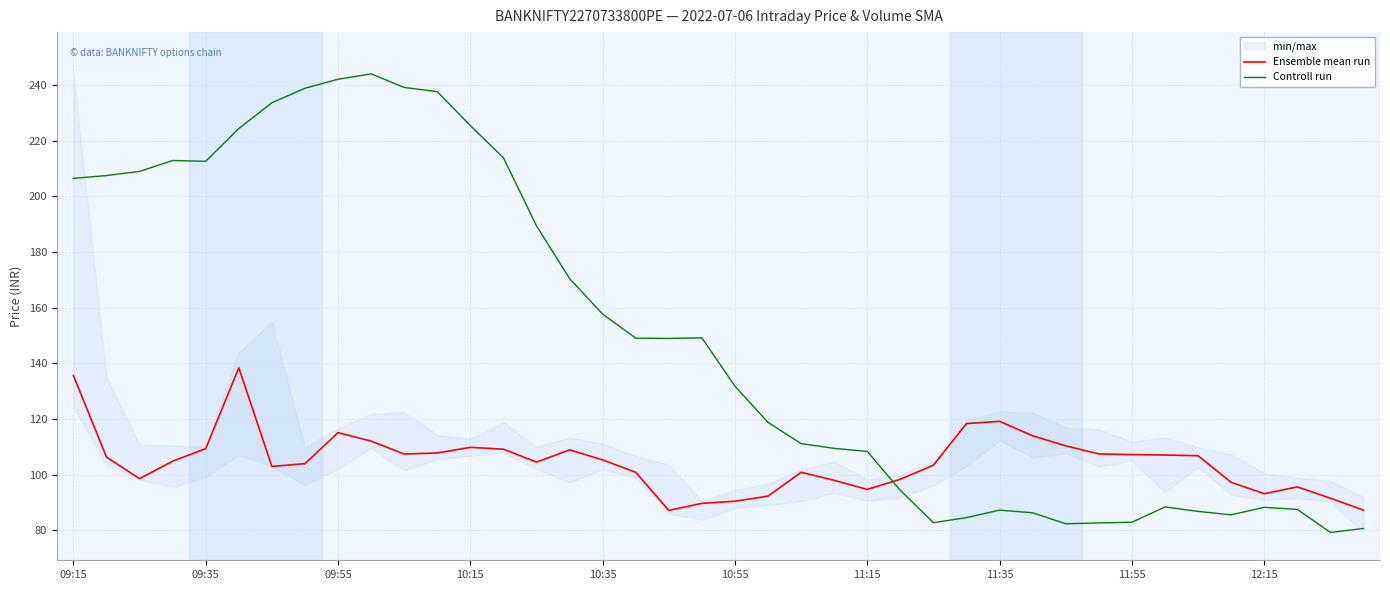

Is this an area chart (filled region under the line)?

No